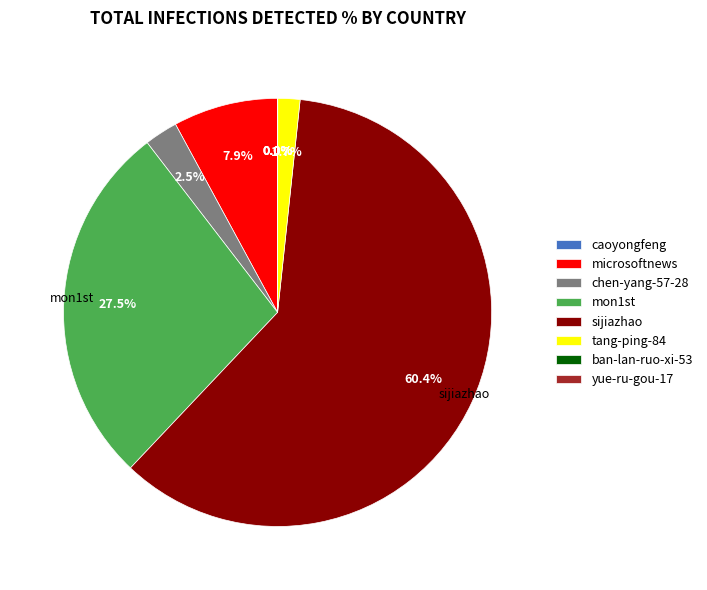

What percentage do tang-ping-84 and microsoftnews together represent?

9.6%